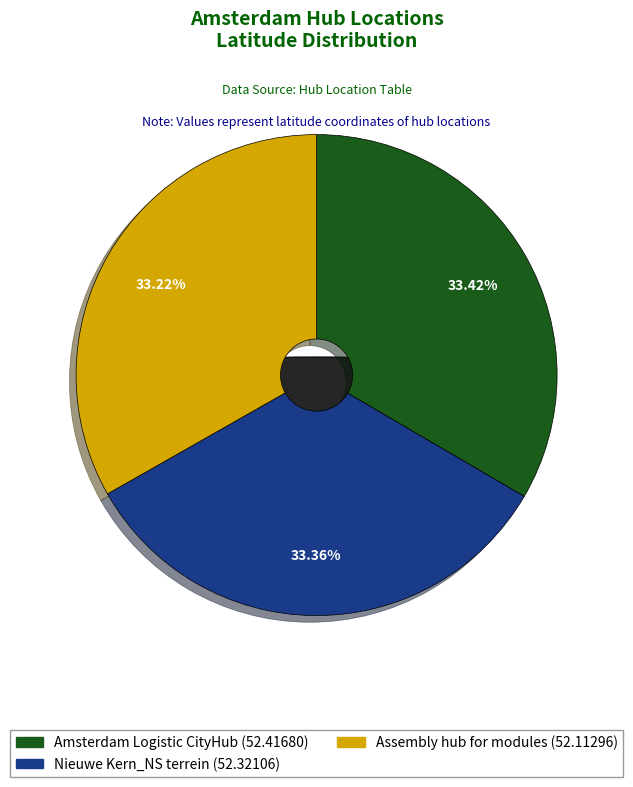

Does Amsterdam Logistic CityHub represent more than half of the total?

No